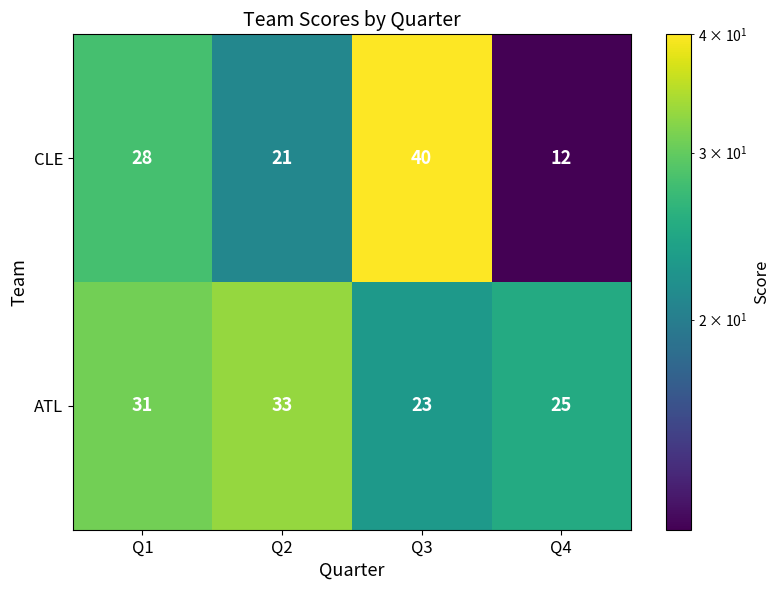

How many values in the ATL series are below 31?

2